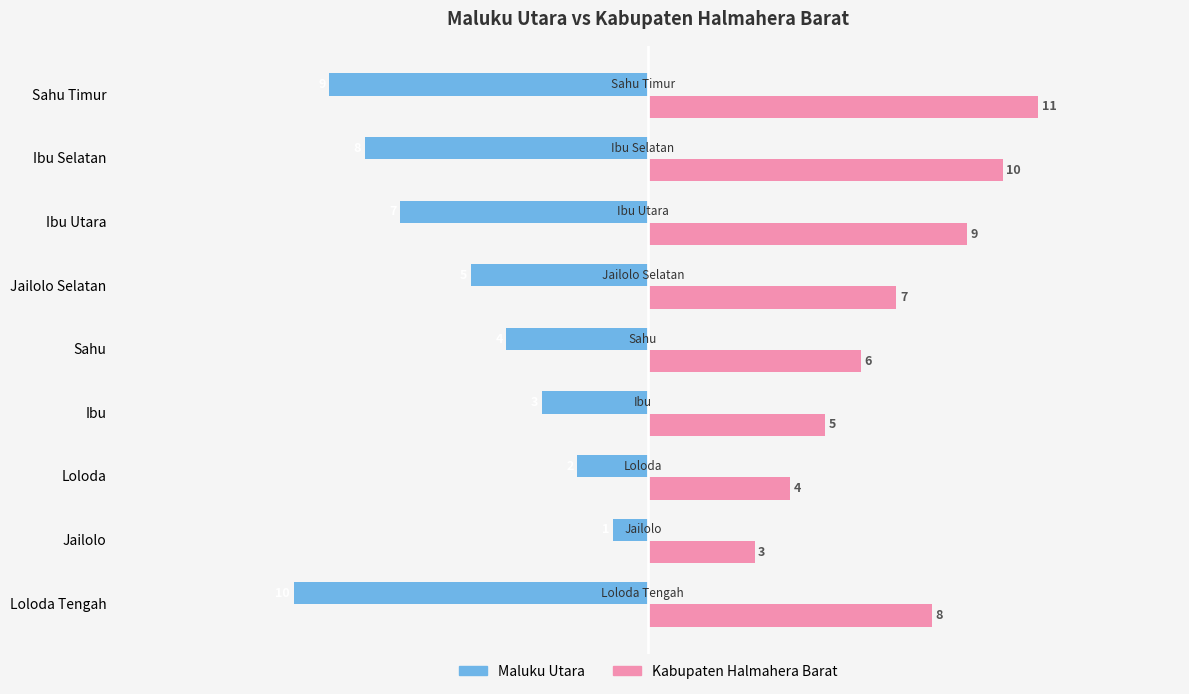

Which series has the largest total across all categories?

Kabupaten Halmahera Barat